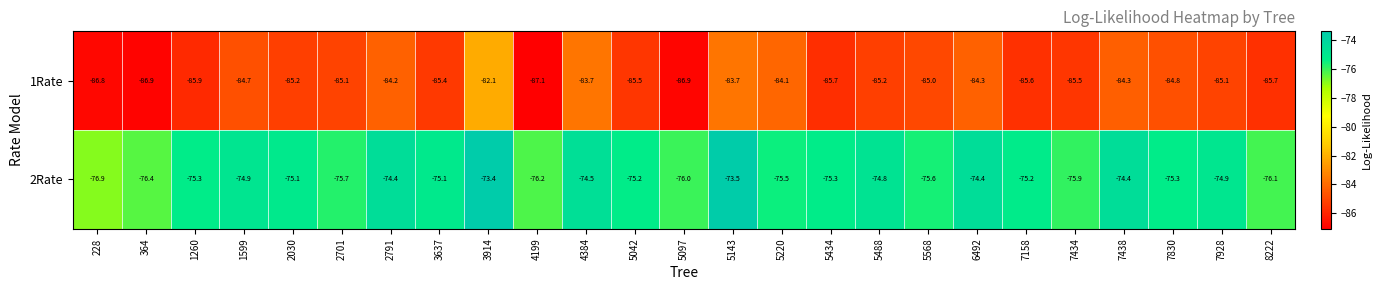

What is the difference between the second highest and minimum values in the 1Rate series?

3.4